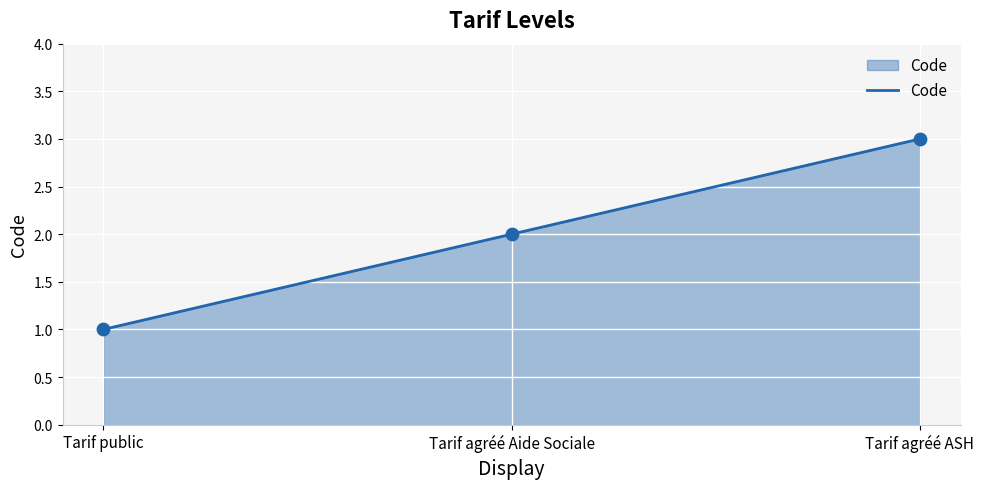

Which has a higher value, Tarif public or Tarif agréé Aide Sociale?

Tarif agréé Aide Sociale